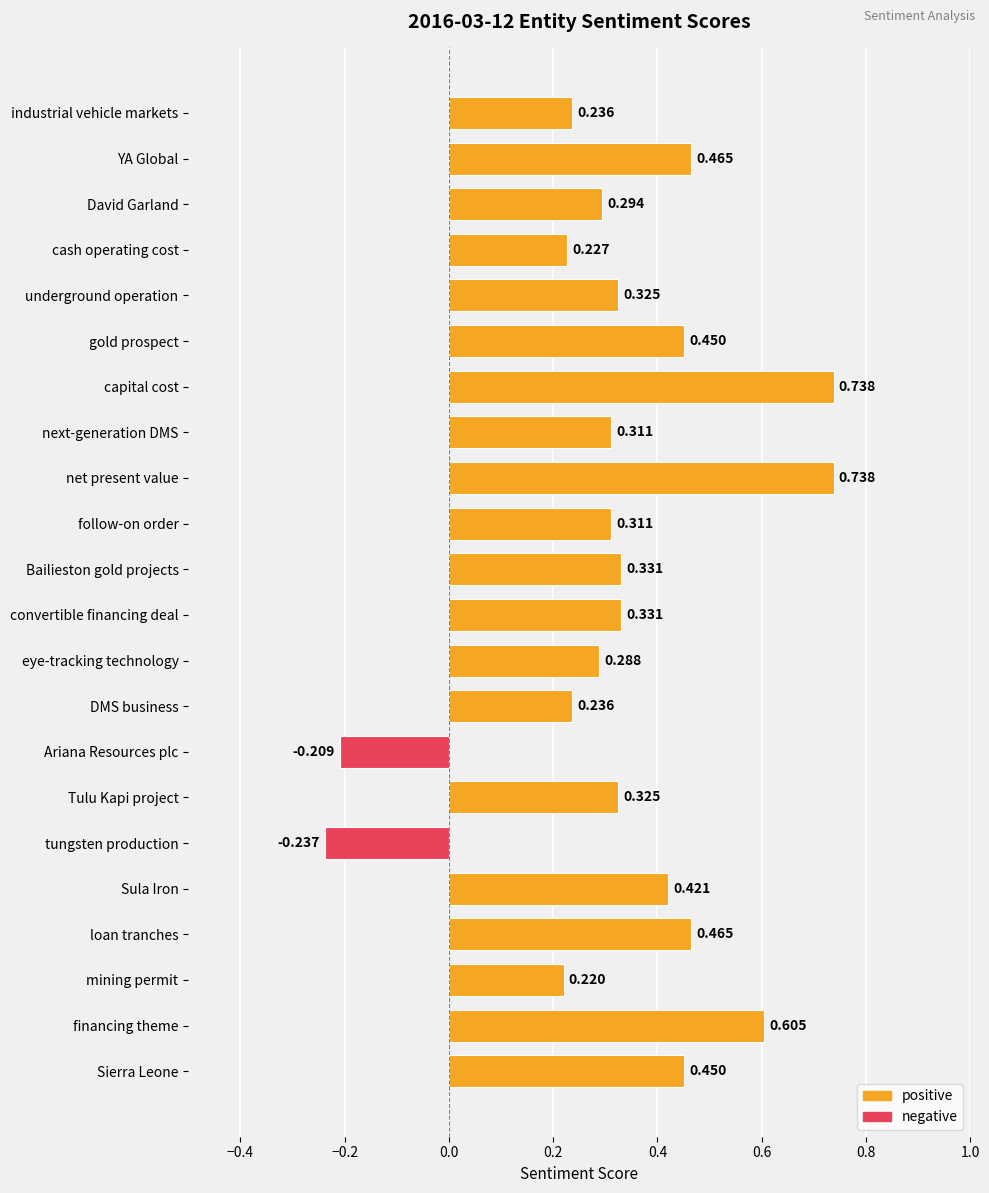

Where is the data nearest to the value 0?

Ariana Resources plc